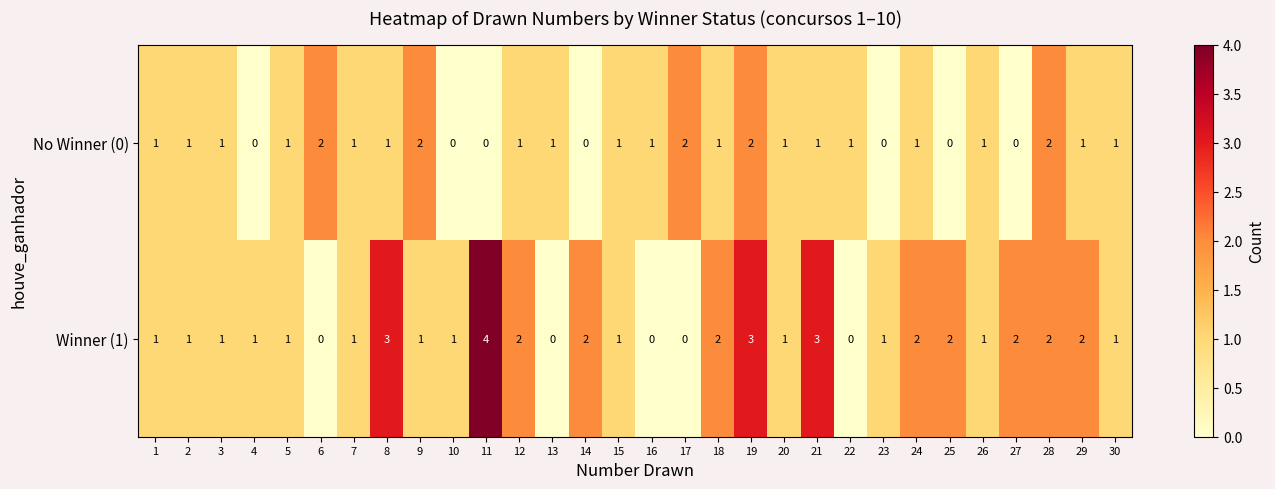

What is the difference between the second highest and minimum values in the Winner (1) series?

3